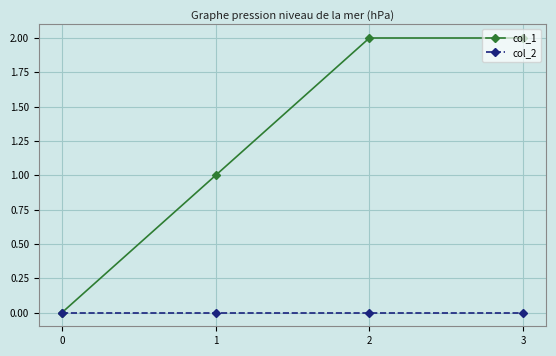

True or false: col_1 has more than 1 interior local peaks.

False